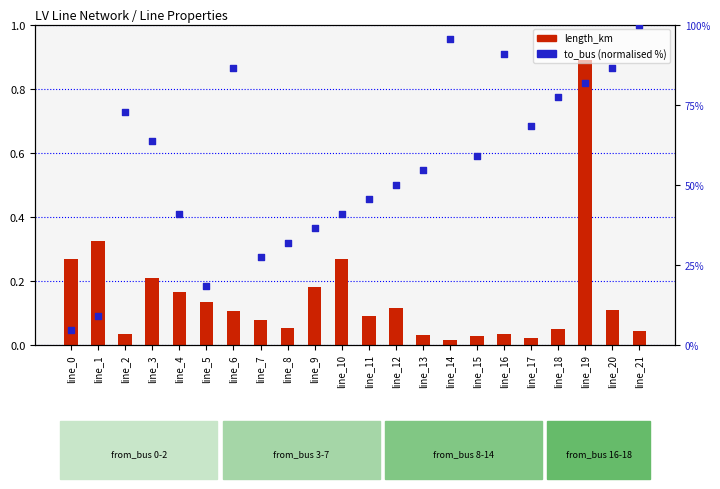

What are all the series names shown in the legend?

length_km, to_bus (normalised %)